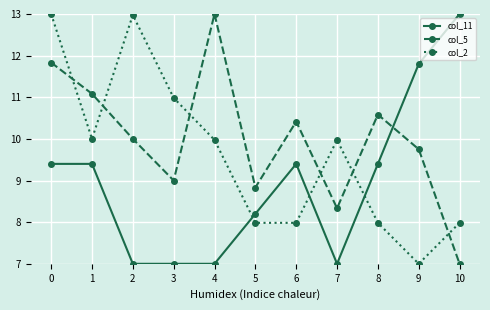

At how many categories does at least one series exceed 7?

11